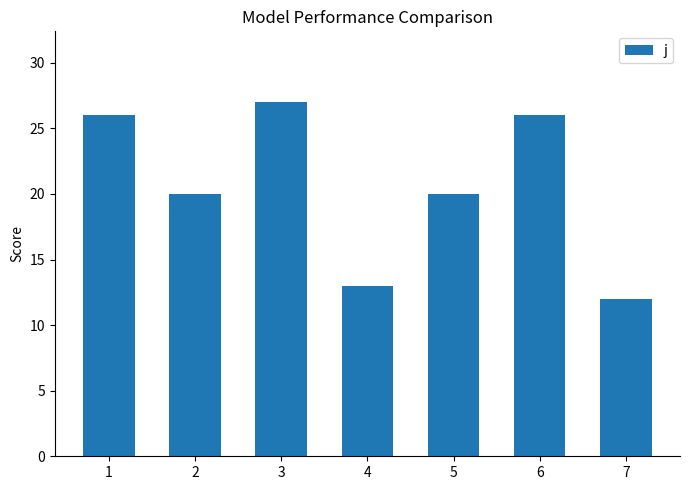

What is the ratio of the value at 5 to the value at 4?

1.5